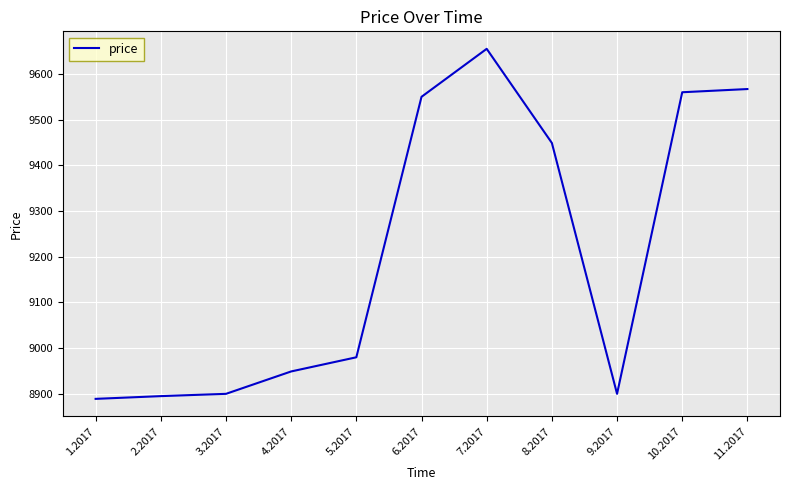

What is the ratio of the value at 4.2017 to the value at 10.2017?

0.9